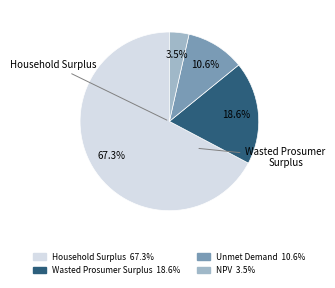

Is there any slice that represents more than half of the pie?

Yes